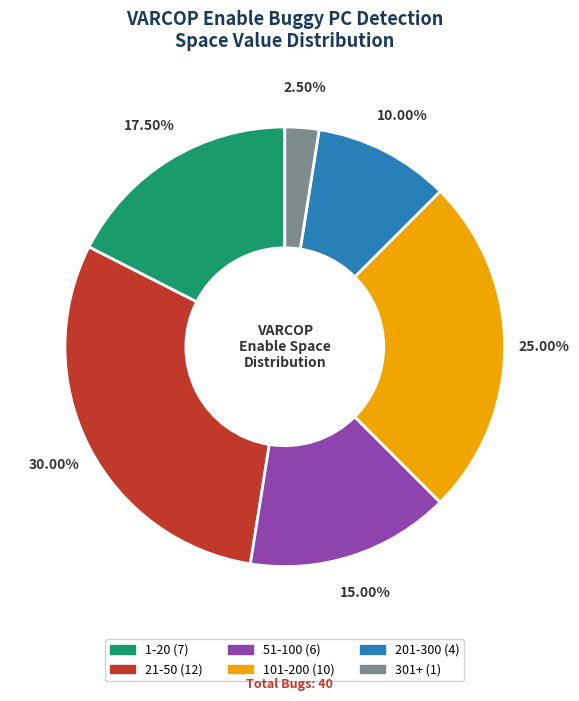

Is there any slice that represents more than half of the pie?

No